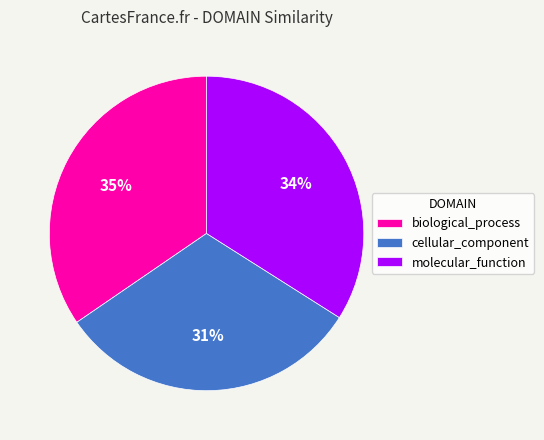

Is there a majority slice in this chart?

No